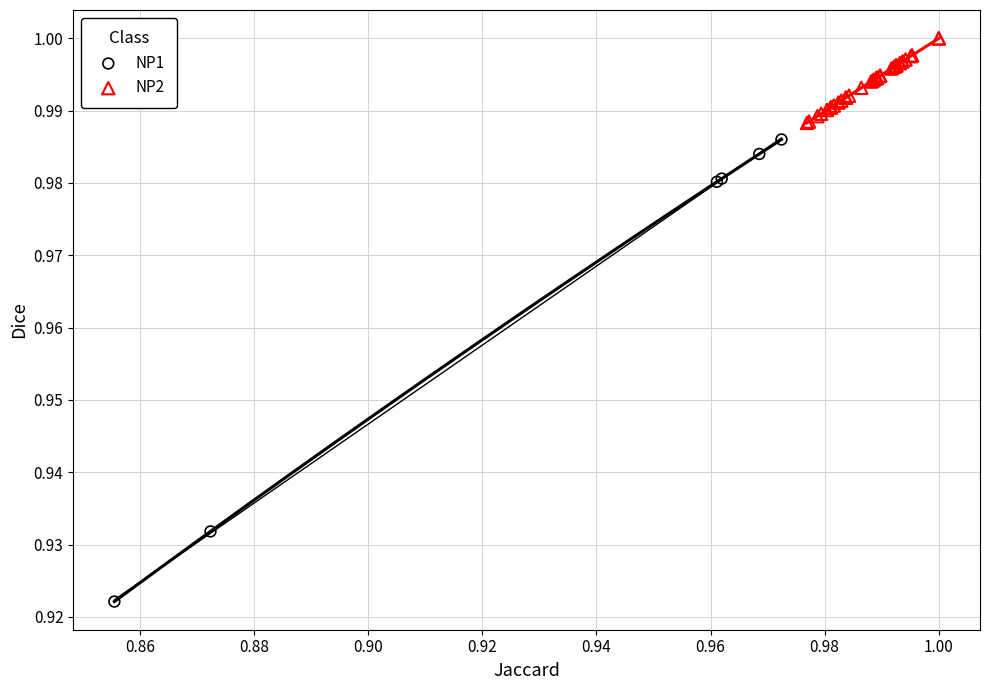

Which series has the largest Y range (max minus min)?

NP1